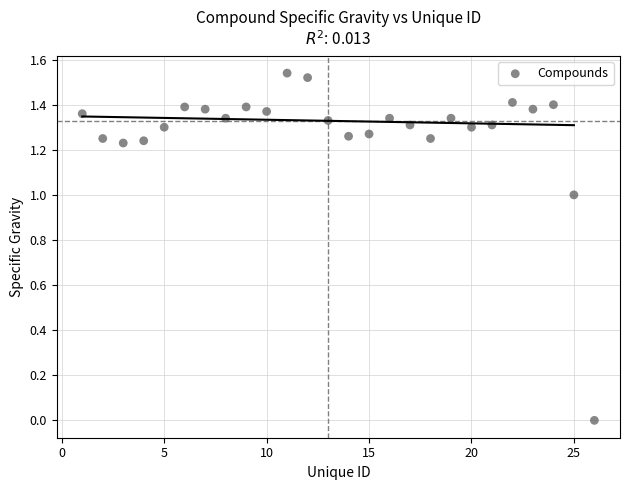

What is the range of X values (max minus min)?

25.0